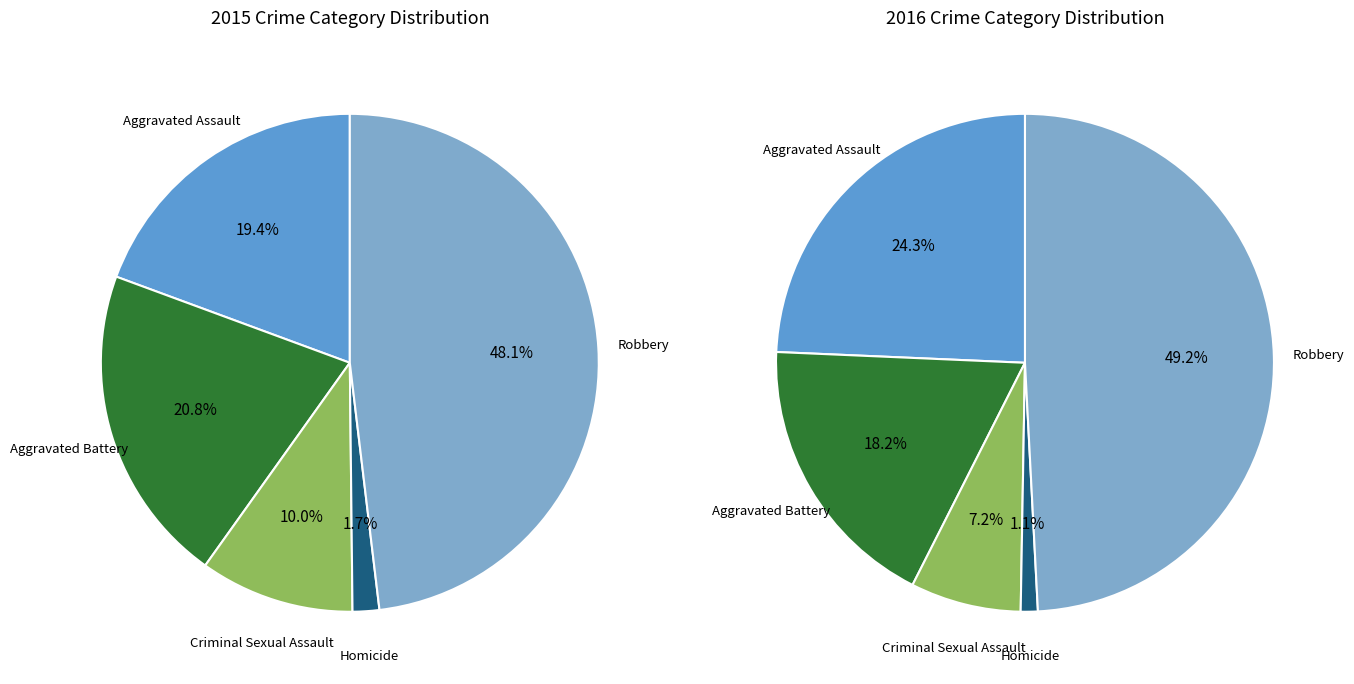

Combined, do Robbery and Aggravated Assault account for over 50%?

Yes